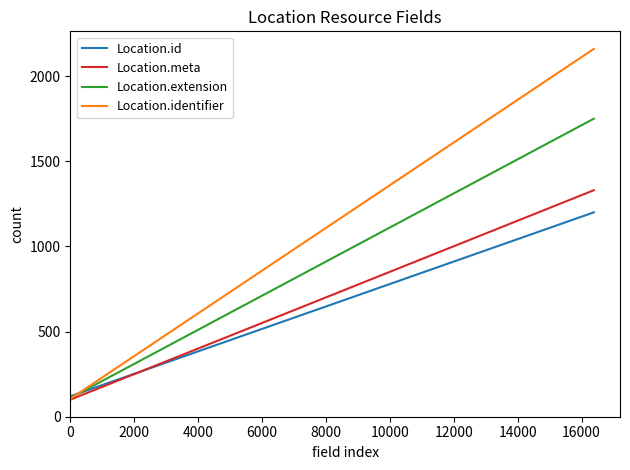

List the series in order of their peak value, highest first.

Location.identifier, Location.extension, Location.meta, Location.id